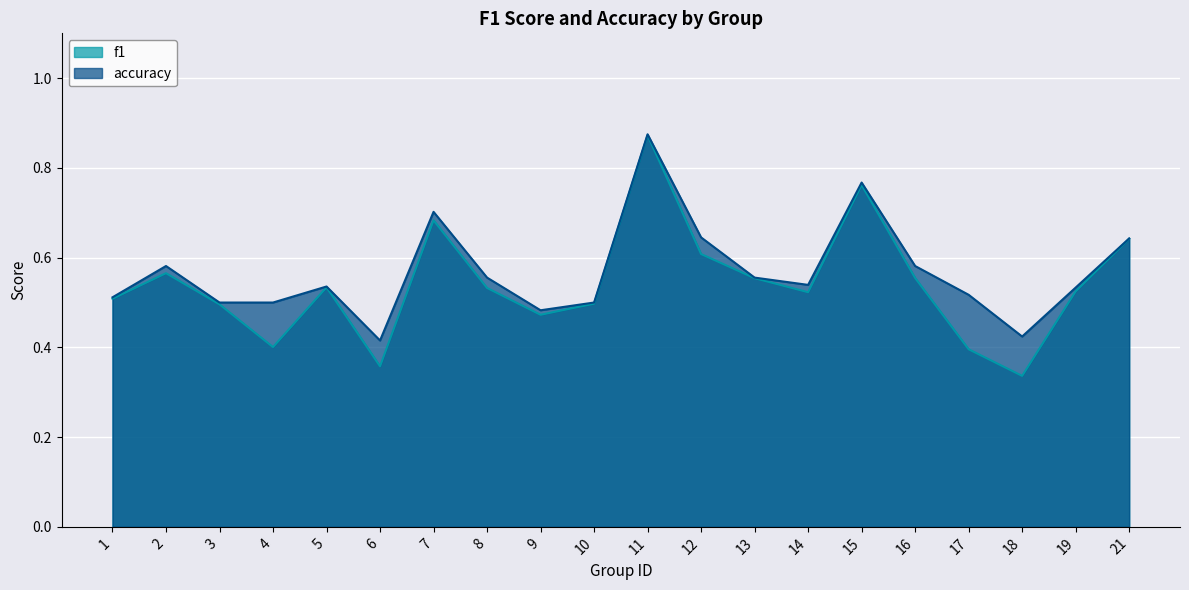

What is the value of the f1 point at the 19th from the left?

0.5